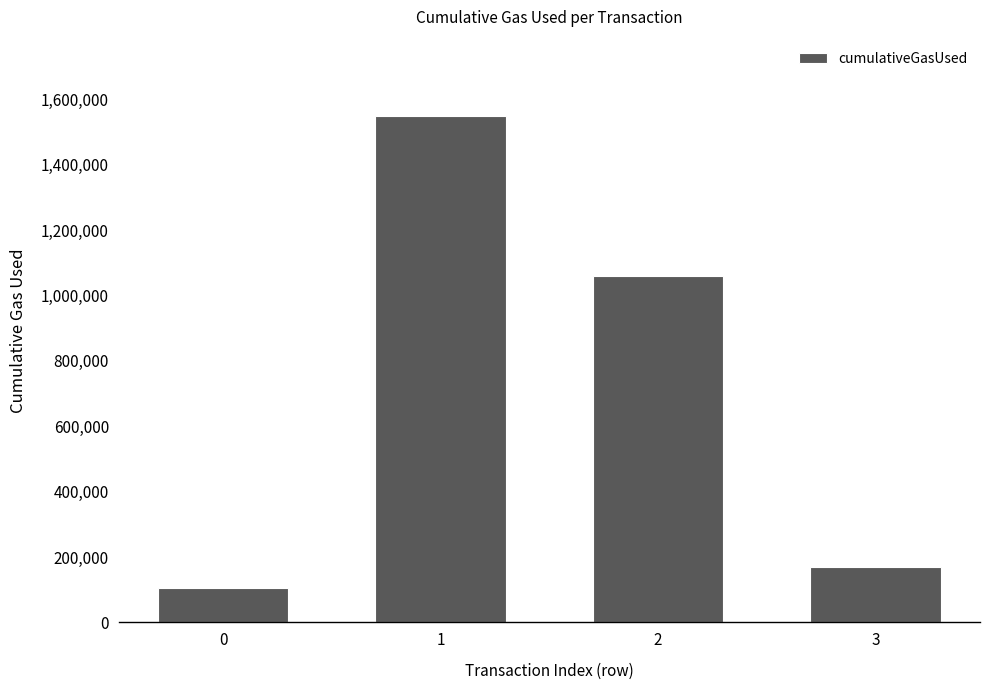

What is the maximum value shown in the chart?

1550510